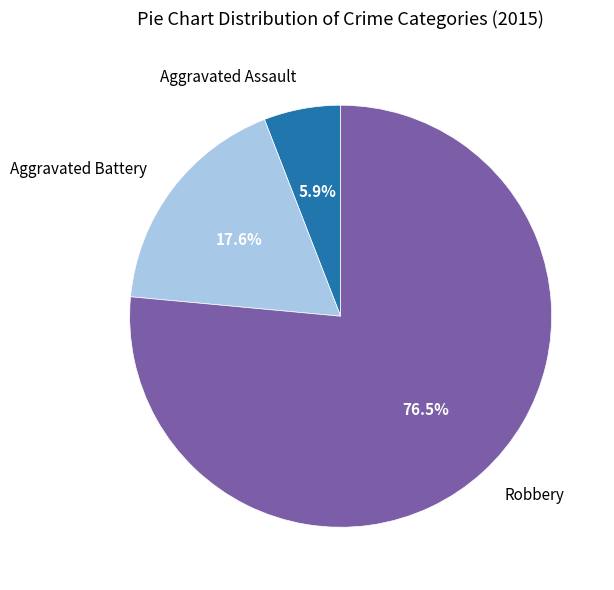

What percentage do Aggravated Battery and Aggravated Assault together represent?

23.5%